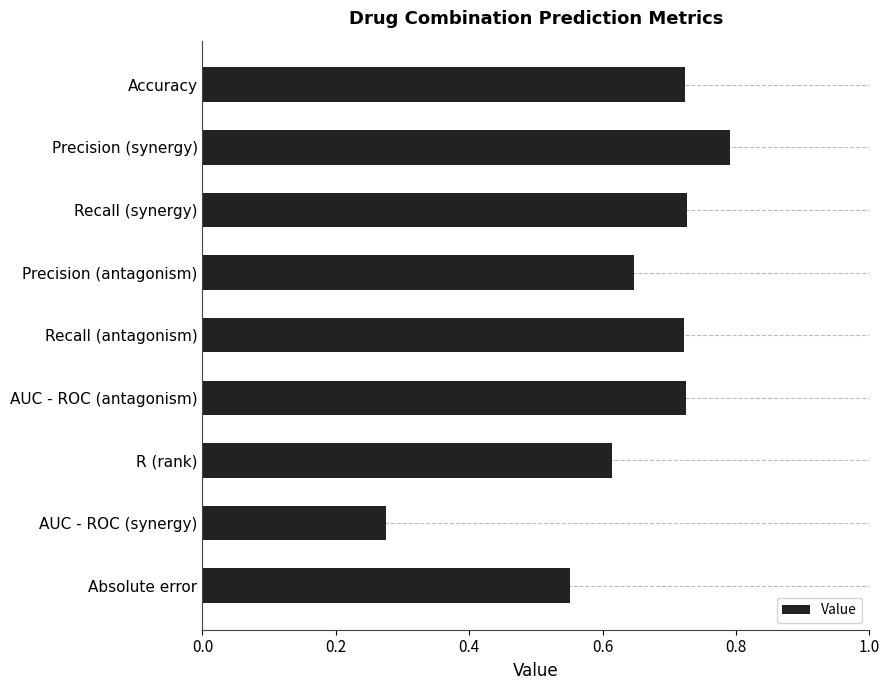

What is the label of the 2nd bar from the bottom?

AUC - ROC (synergy)